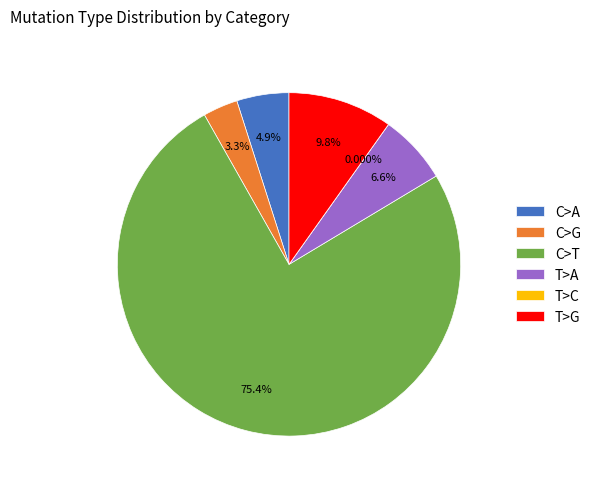

To the nearest percent, what is the difference between the largest and smallest slice percentages?

75%